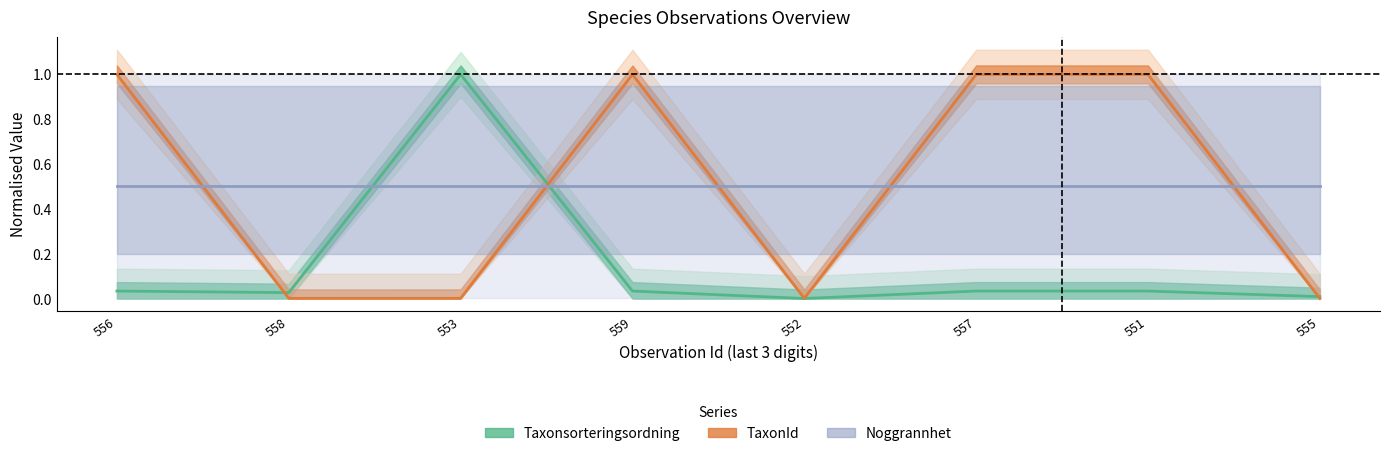

At which category does Taxonsorteringsordning reach its first local peak?

553